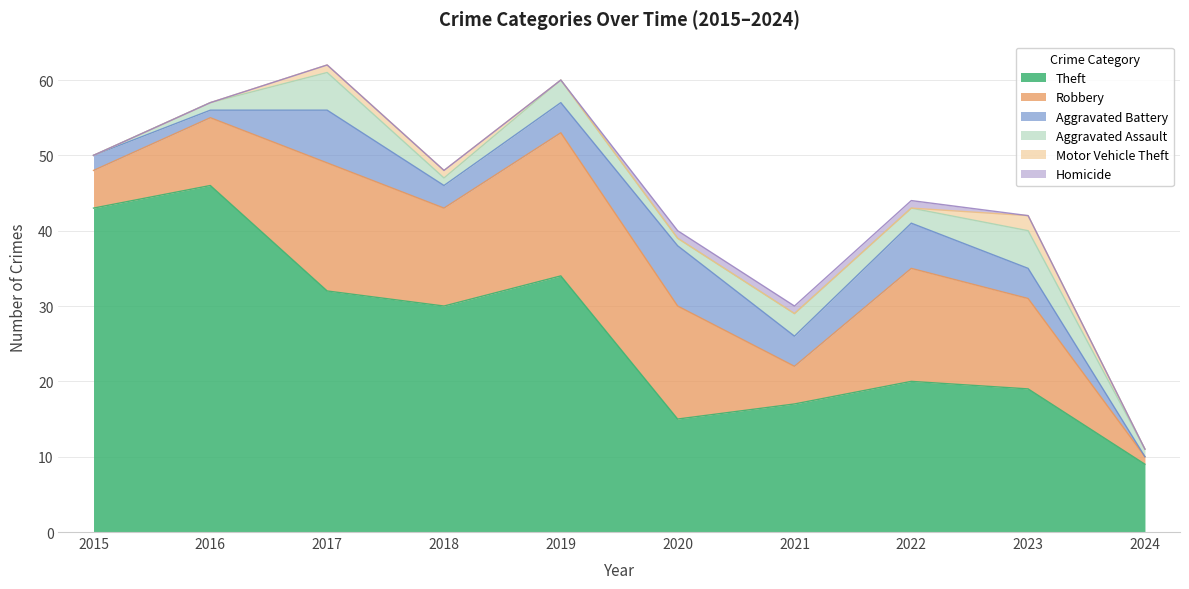

How many lines are shown in the chart?

6